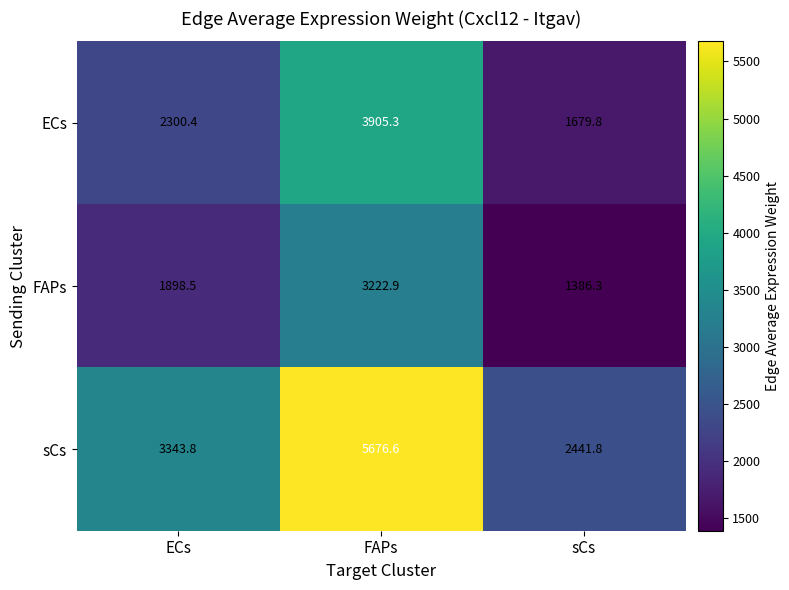

At which category is the sum across all series the highest?

FAPs